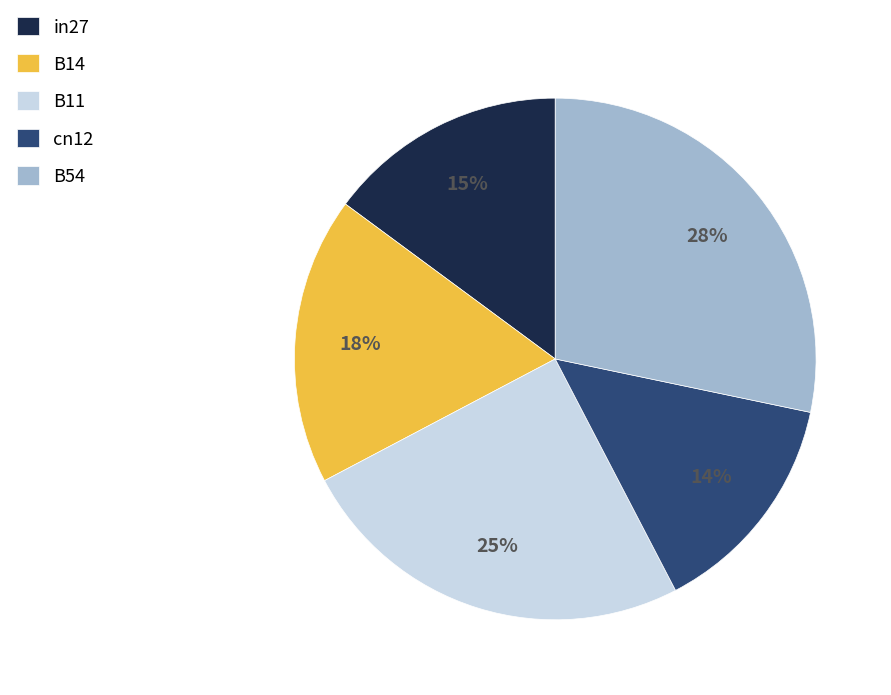

What is the smallest slice in the pie chart?

cn12